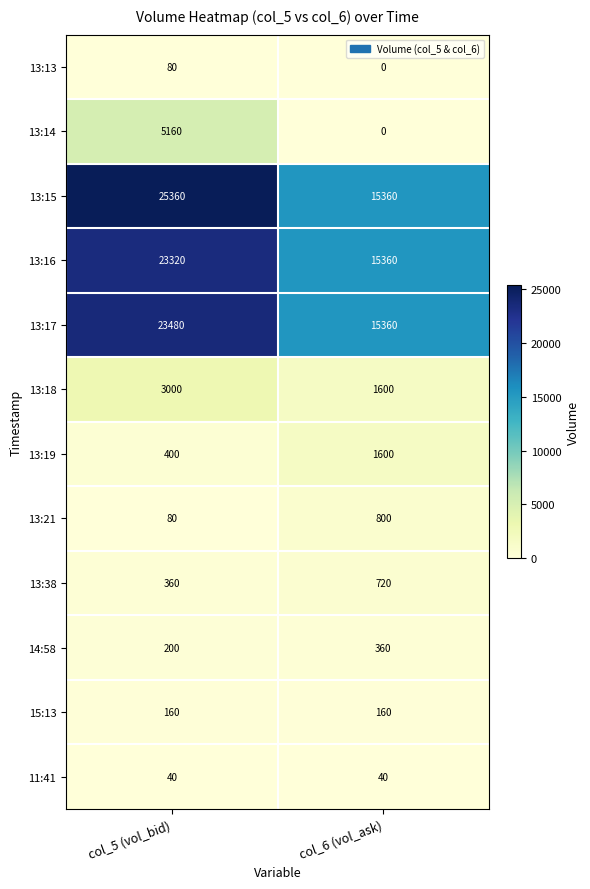

Which series has the largest range (max minus min)?

13:15